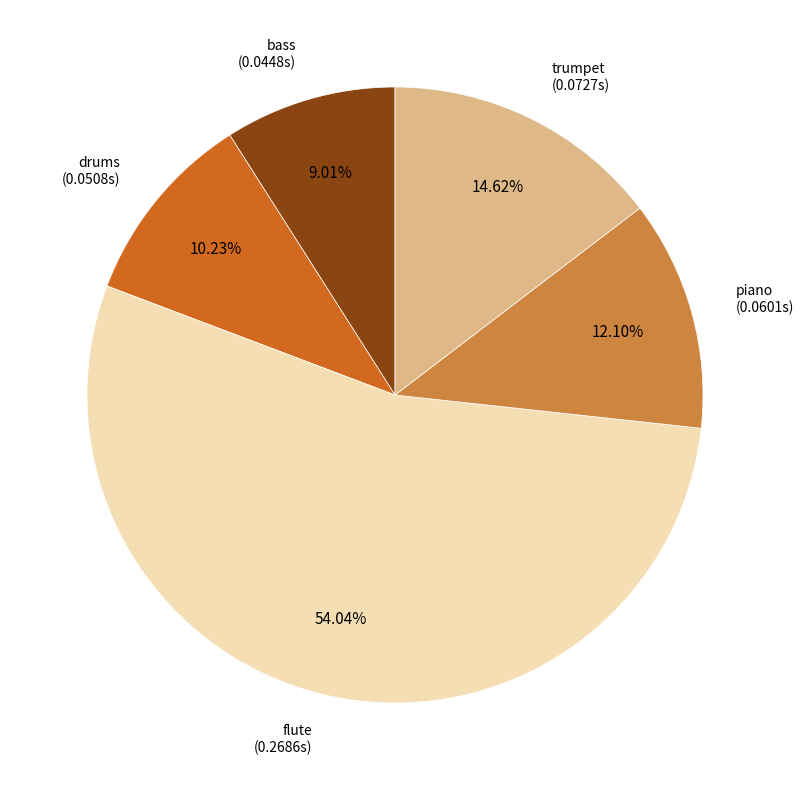

Which category has the smallest portion of the pie?

bass